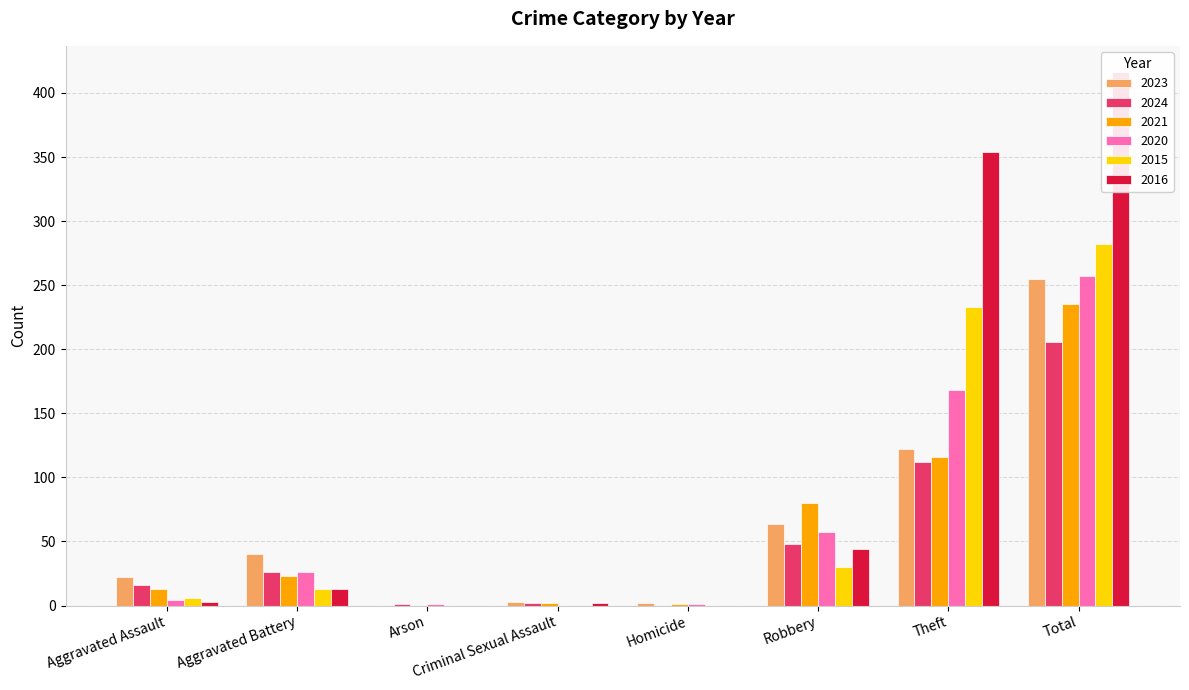

Is the value of 2024 at Total greater than the value of 2021 at Homicide?

Yes